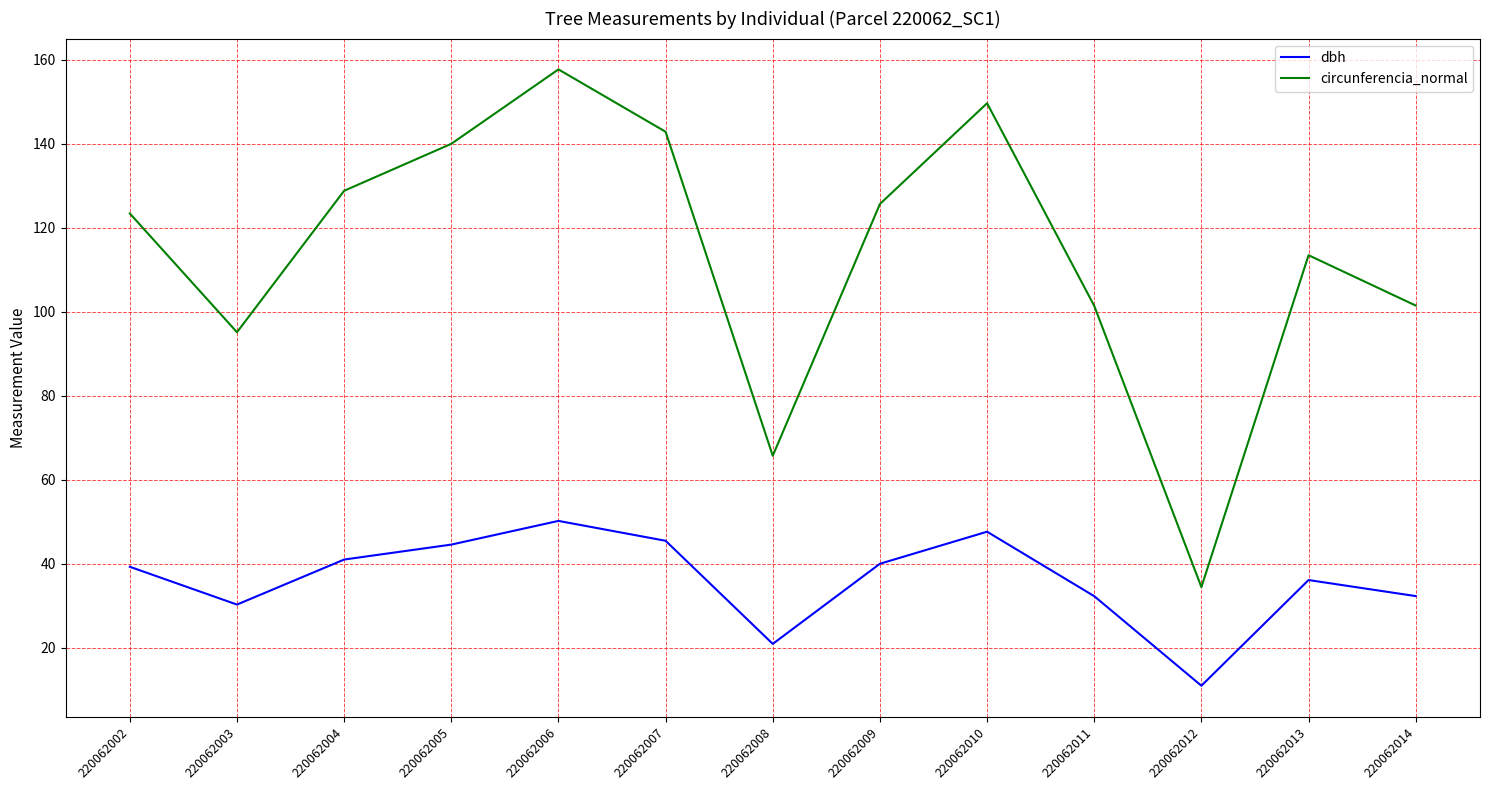

Where does the circunferencia_normal series first go above 123?

220062002